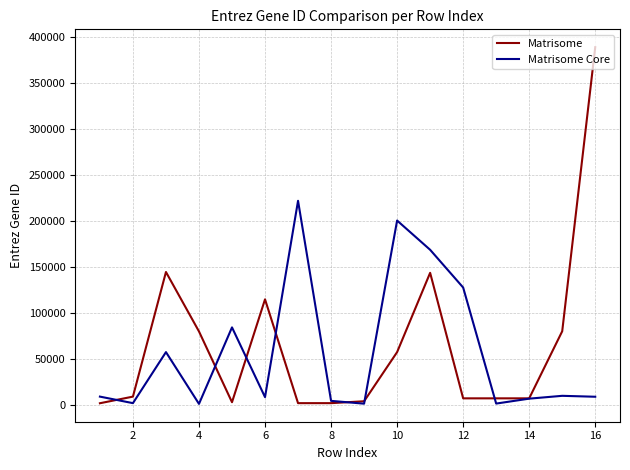

Which series ends up on top after the final intersection of Matrisome Core and Matrisome?

Matrisome